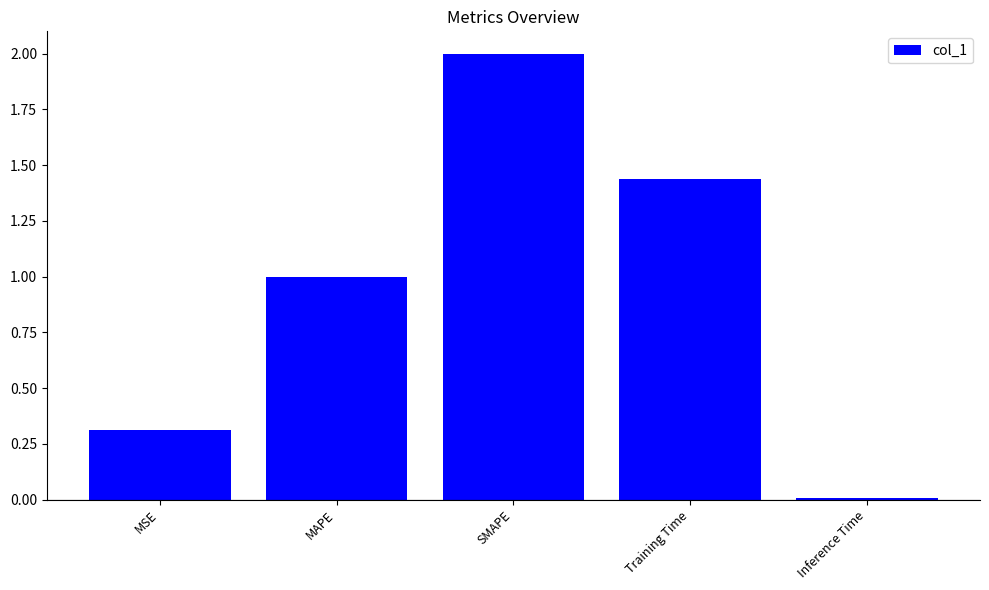

Read the value at MSE.

0.3